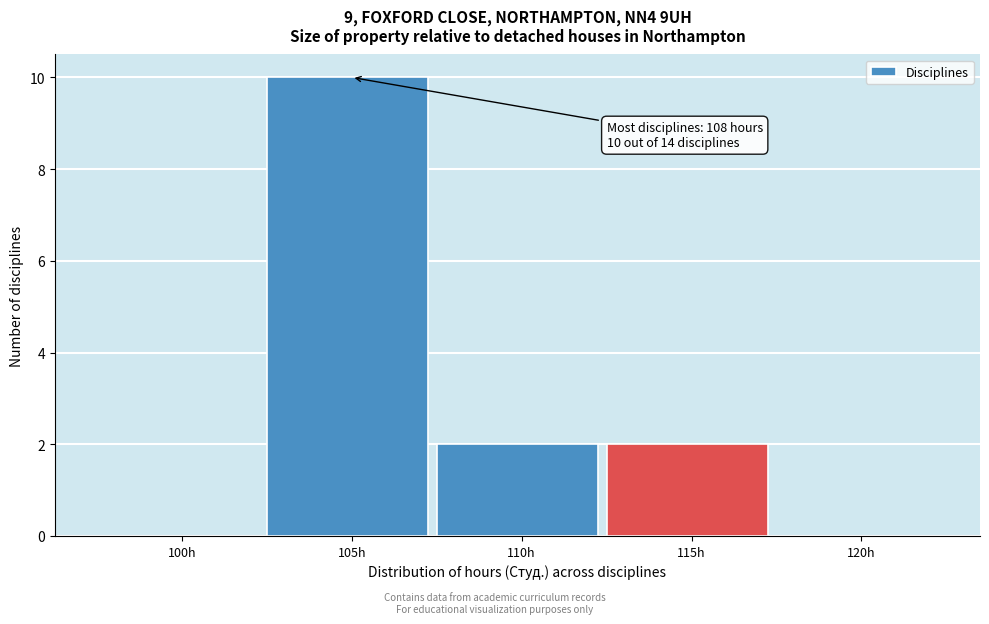

Reading left to right, extract all data points from this chart.

100h=0	105h=10	110h=2	115h=2	120h=0